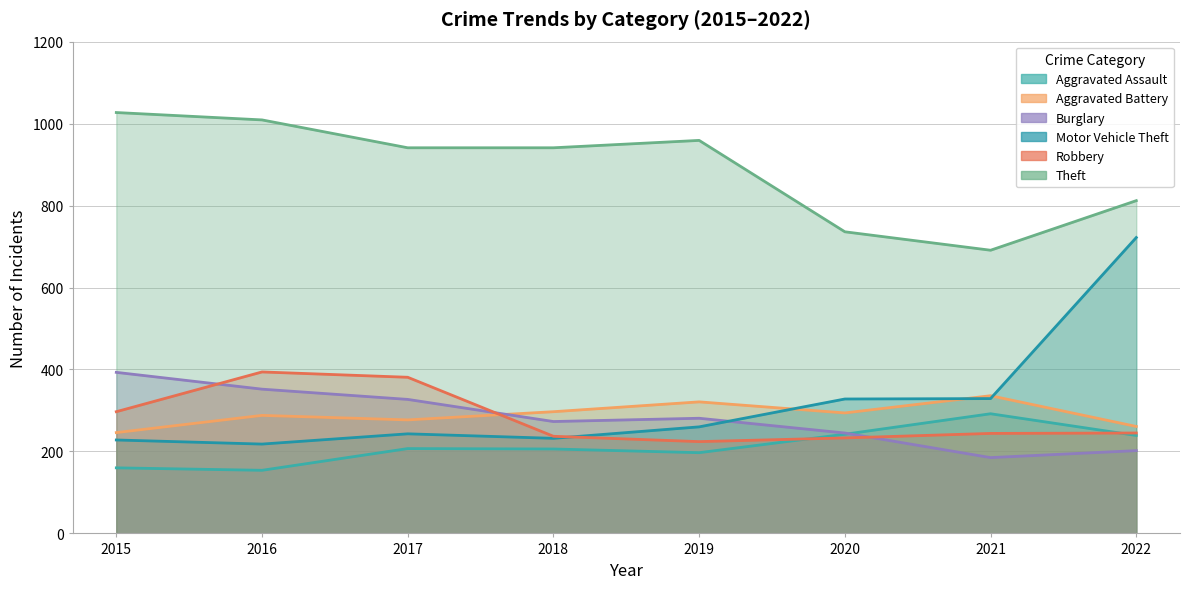

What are all the series names shown in the legend?

Aggravated Assault, Aggravated Battery, Burglary, Motor Vehicle Theft, Robbery, Theft